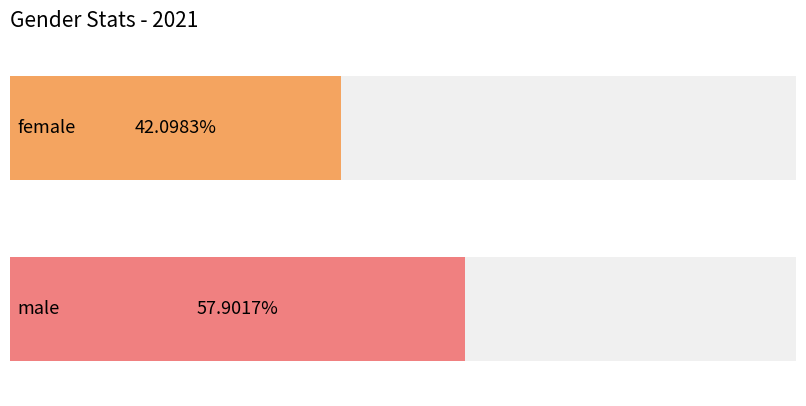

The chart shows a value of 42.1 at female. True or false?

True